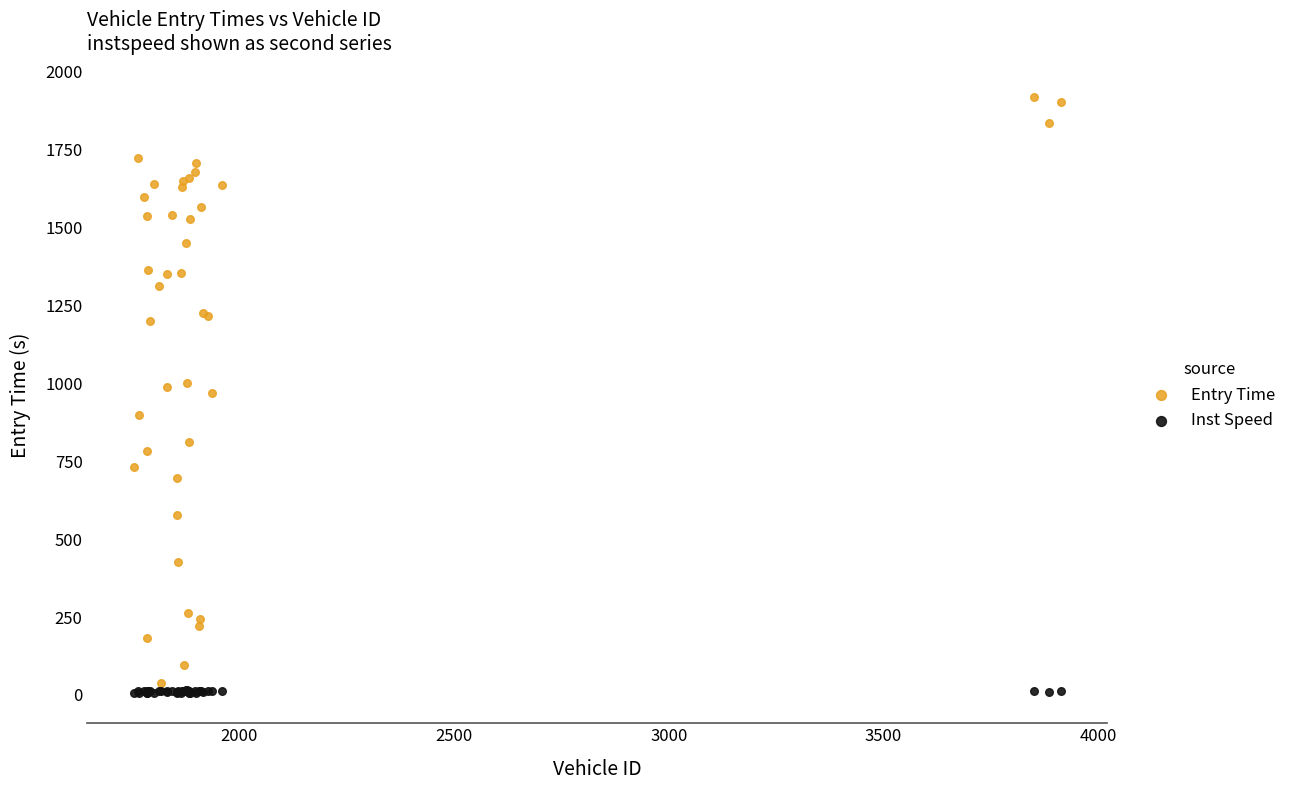

Which series reaches the maximum Y coordinate?

Entry Time